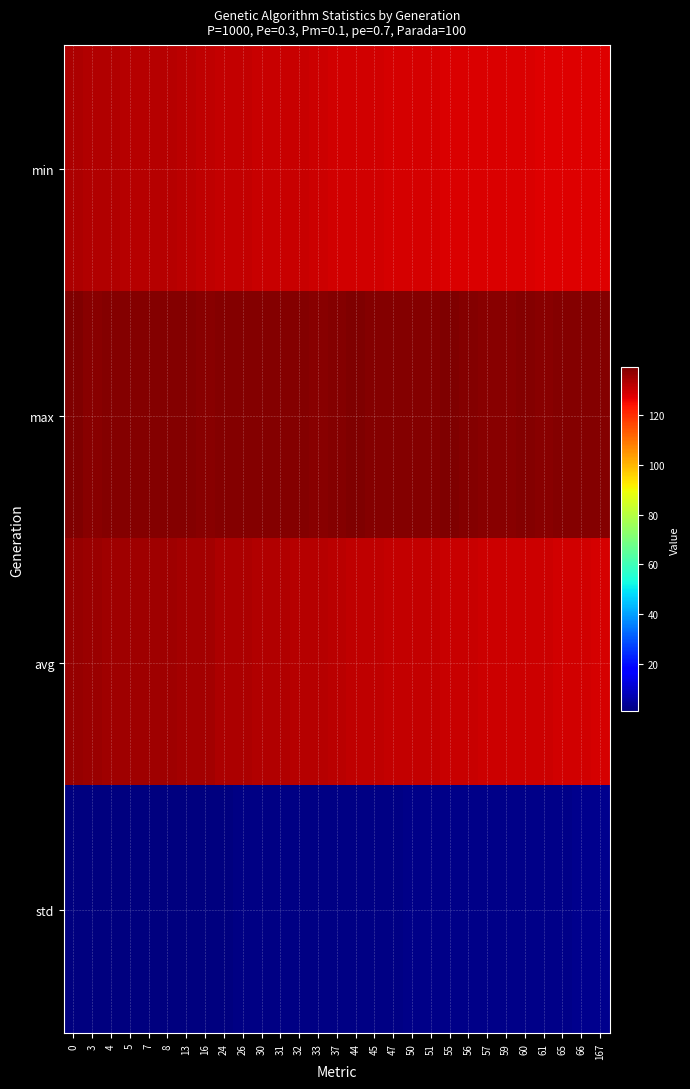

Reading right to left, extract all data points from this chart.

min: 167=127.8	66=127.8	65=127.9	61=128.0	60=128.1	59=128.2	57=128.3	56=128.4	55=128.5	51=128.6	50=128.8	47=129.0	45=129.3	44=129.5	37=129.5	33=130.2	32=130.4	31=130.5	30=130.7	26=131.0	24=131.2	16=131.6	13=131.8	8=132.7	7=132.8	5=132.8	4=133.1	3=133.2	0=133.7
max: 167=138.5	66=138.5	65=138.7	61=138.3	60=138.7	59=138.2	57=138.3	56=138.6	55=139.0	51=138.5	50=138.5	47=138.3	45=138.5	44=139.4	37=138.6	33=138.3	32=138.6	31=138.5	30=138.6	26=138.7	24=138.7	16=138.2	13=138.7	8=138.7	7=138.5	5=138.4	4=138.7	3=138.3	0=139.0
avg: 167=128.7	66=129.3	65=129.4	61=129.8	60=129.9	59=130.0	57=130.2	56=130.3	55=130.4	51=130.8	50=130.9	47=131.2	45=131.5	44=131.6	37=132.2	33=132.7	32=132.9	31=132.9	30=133.1	26=133.7	24=133.9	16=134.6	13=134.8	8=135.2	7=135.2	5=135.4	4=135.6	3=135.7	0=136.5
std: 167=2.6	66=2.4	65=2.4	61=2.3	60=2.3	59=2.3	57=2.2	56=2.2	55=2.2	51=2.0	50=2.0	47=1.9	45=1.8	44=1.8	37=1.6	33=1.5	32=1.5	31=1.4	30=1.4	26=1.4	24=1.3	16=1.2	13=1.1	8=1.0	7=1.0	5=0.9	4=0.9	3=0.9	0=0.8